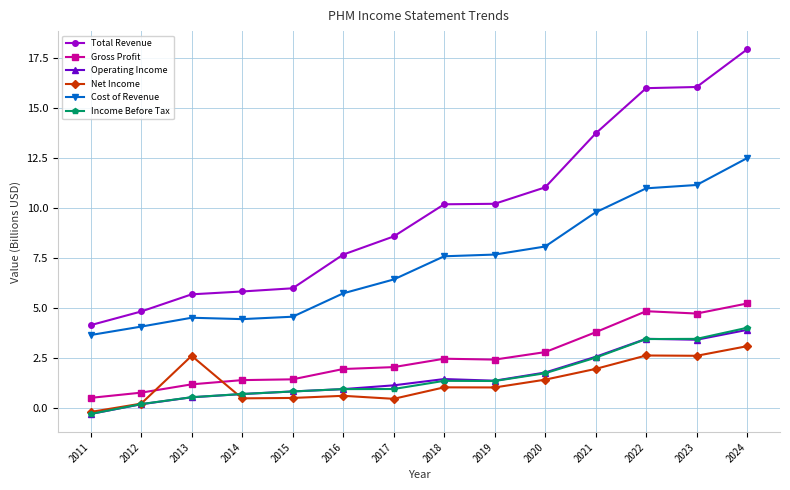

How many categories are shown in the chart?

14